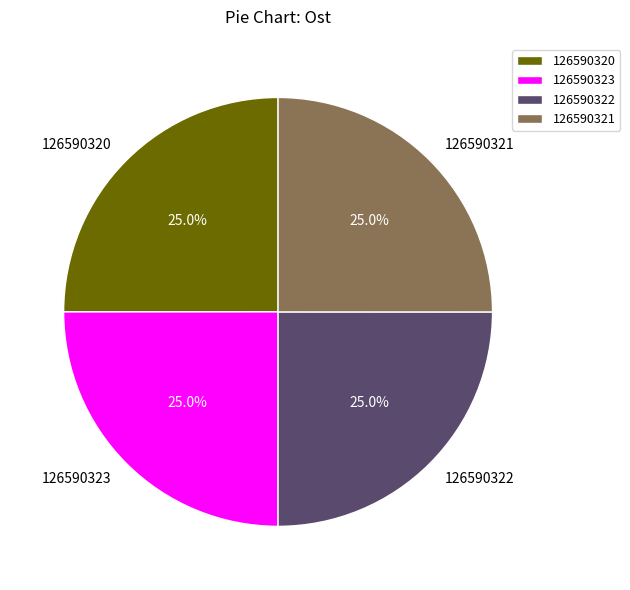

Is there a majority slice in this chart?

No